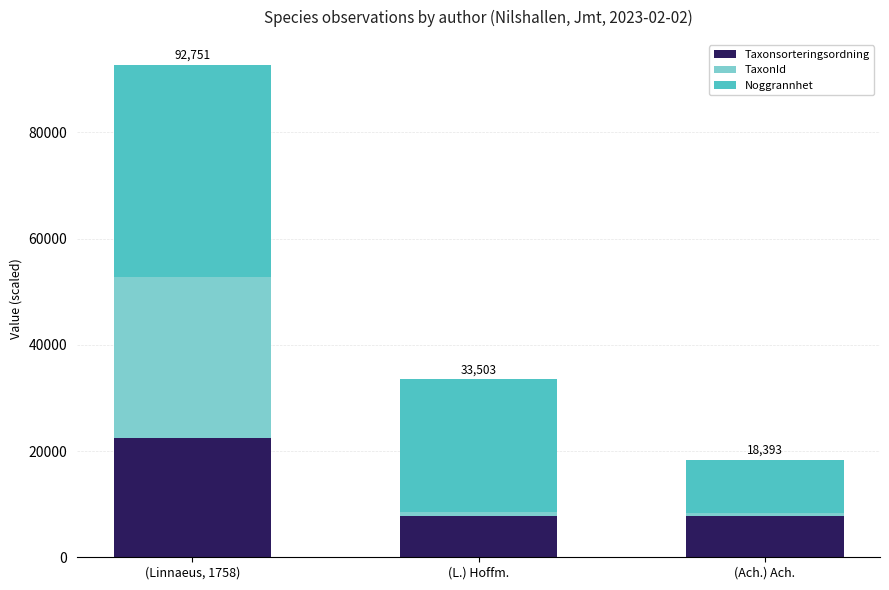

What is the lowest value of the Taxonsorteringsordning series?

7750.6